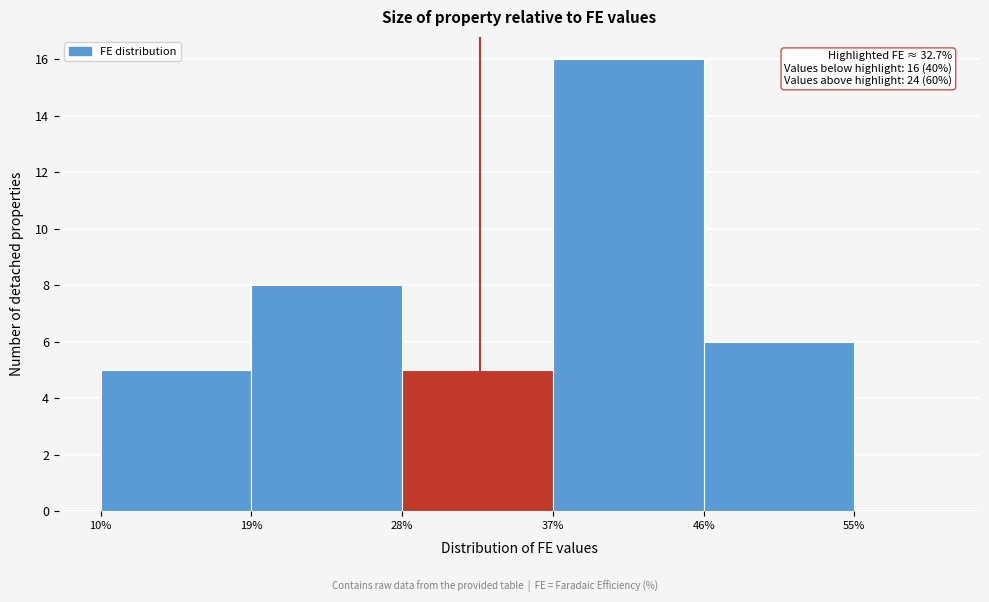

Over which range of the x-axis is the bar tallest?

37 to 46